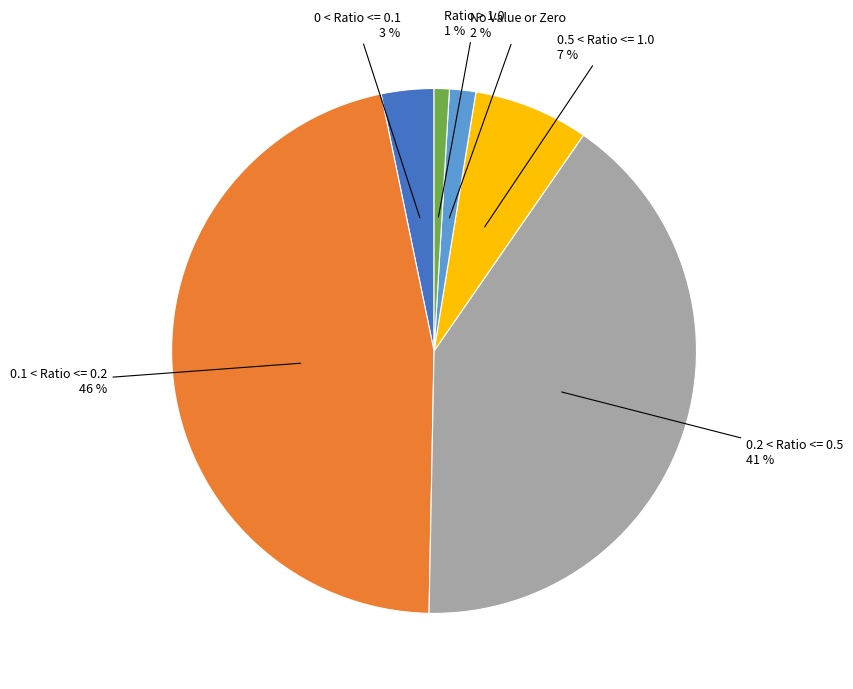

To the nearest percent, what is the average slice percentage?

17%